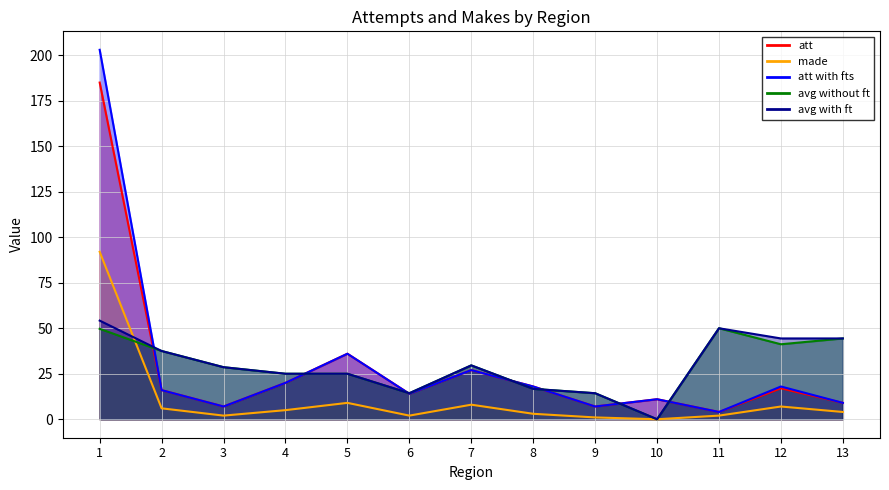

Reading left to right, extract all data points from this chart.

att: 185.0	16.0	7.0	20.0	36.0	14.0	27.0	18.0	7.0	11.0	4.0	17.0	9.0
made: 92.0	6.0	2.0	5.0	9.0	2.0	8.0	3.0	1.0	0.0	2.0	7.0	4.0
att with fts: 203.0	16.0	7.0	20.0	36.0	14.0	27.0	18.0	7.0	11.0	4.0	18.0	9.0
avg without ft: 49.7	37.5	28.6	25.0	25.0	14.3	29.6	16.7	14.3	0.0	50.0	41.2	44.4
avg with ft: 54.2	37.5	28.6	25.0	25.0	14.3	29.6	16.7	14.3	0.0	50.0	44.4	44.4